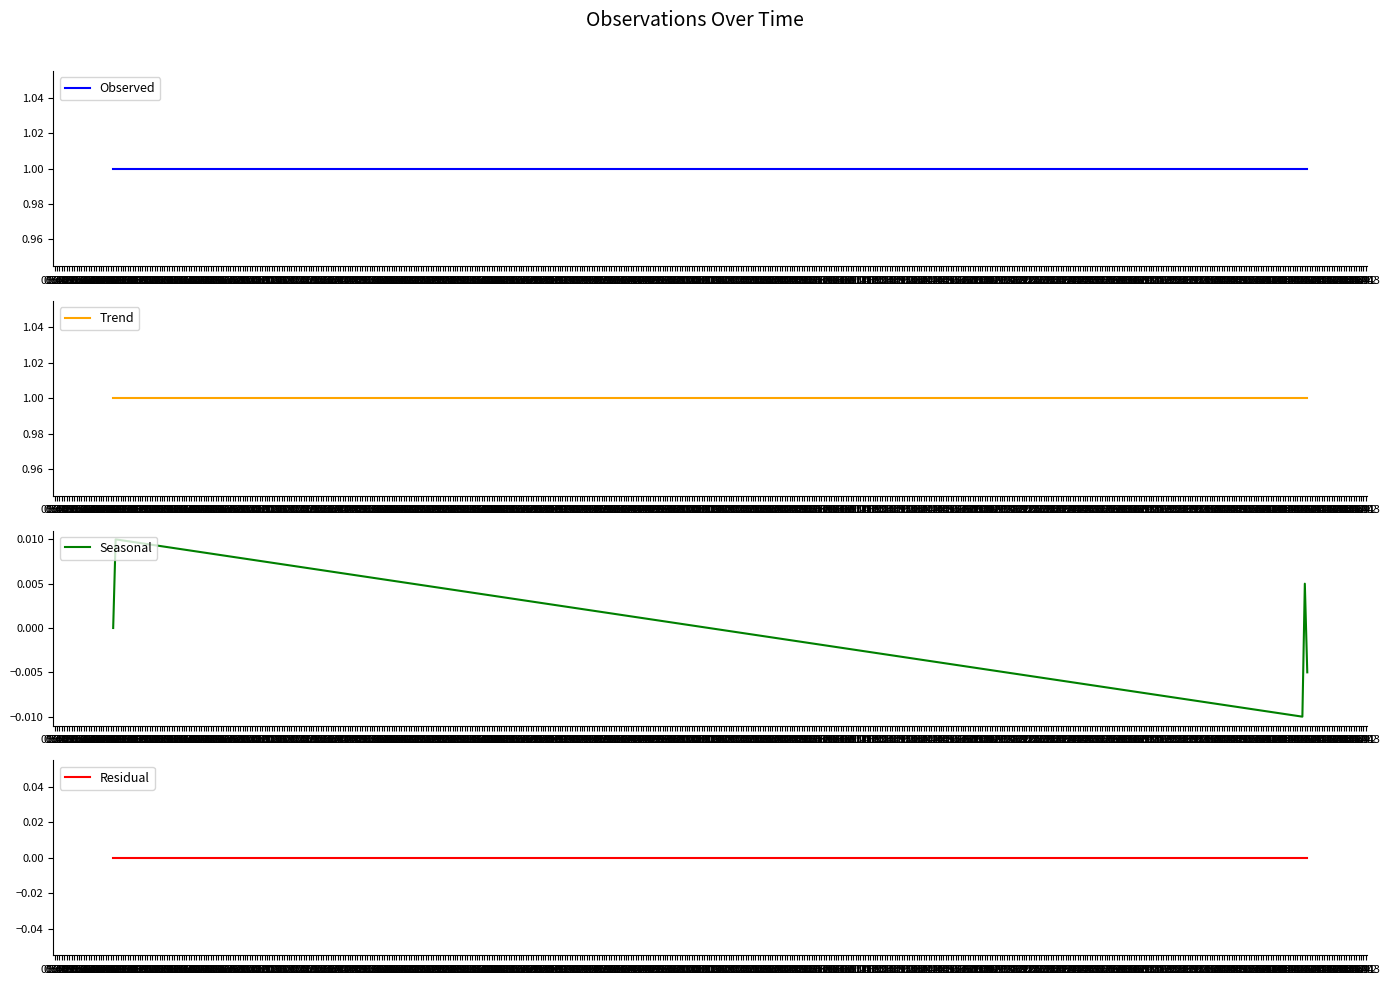

True or false: Trend and Residual intersect in this chart.

False